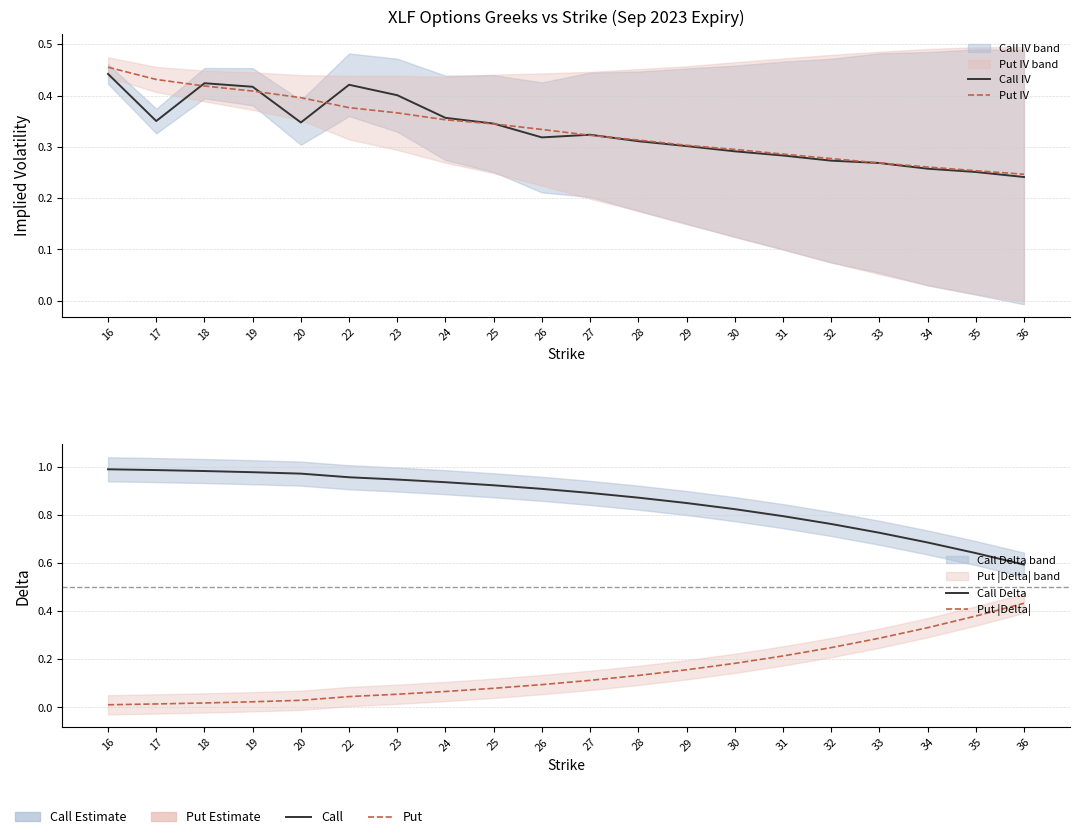

What is the value of the Call Delta point at the 7th from the left?

0.9